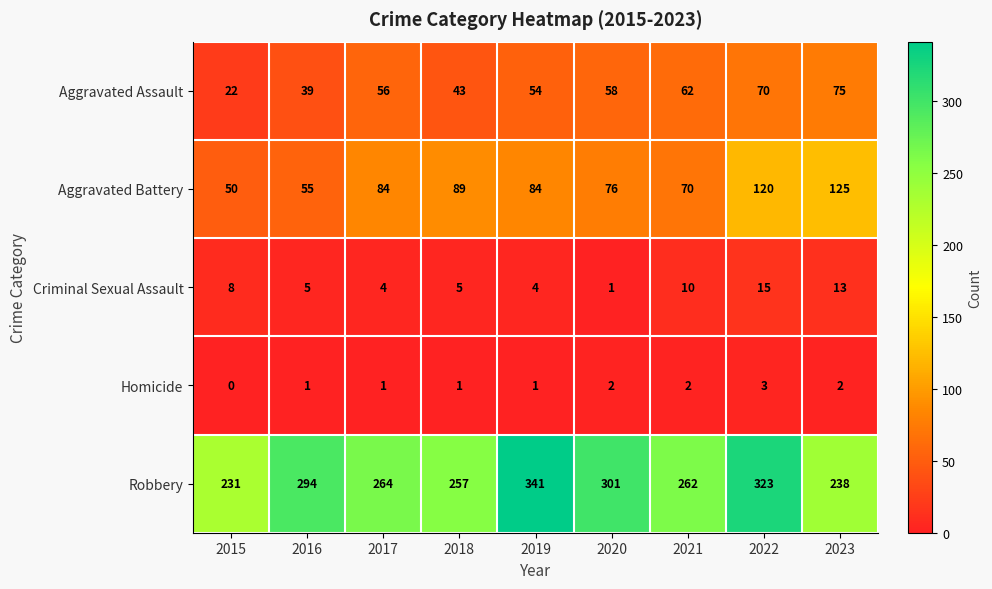

True or false: Criminal Sexual Assault has a value of 3 at 2018.

False